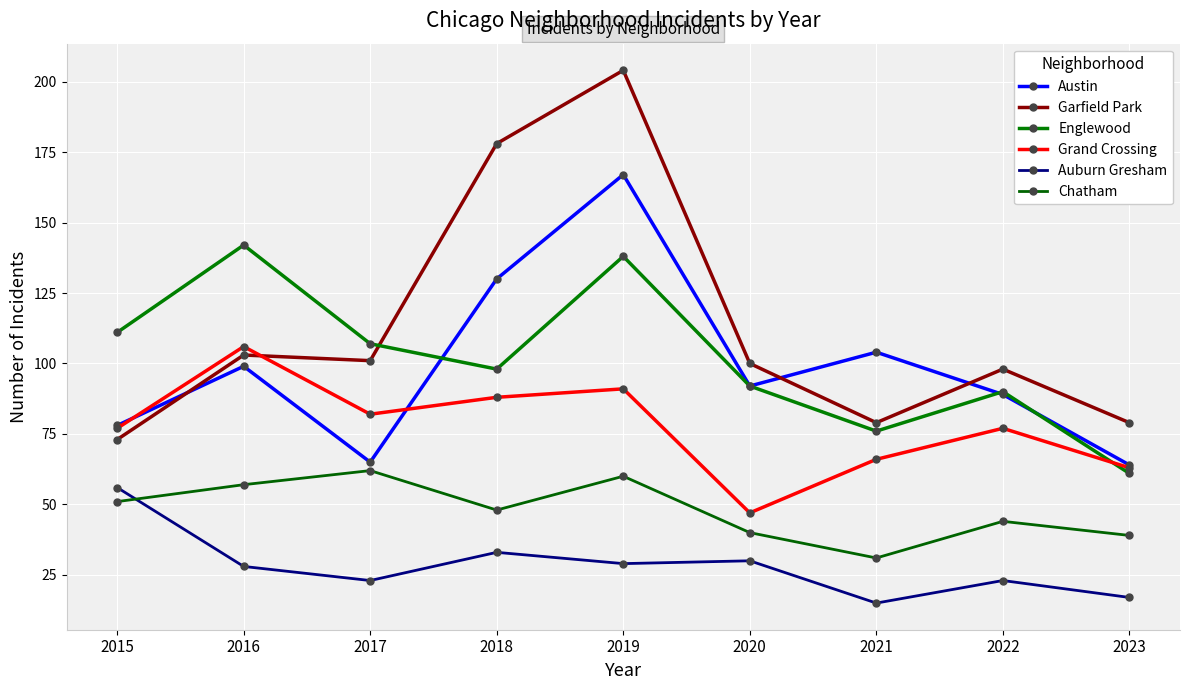

True or false: Garfield Park has a value of 204 at 2019.

True